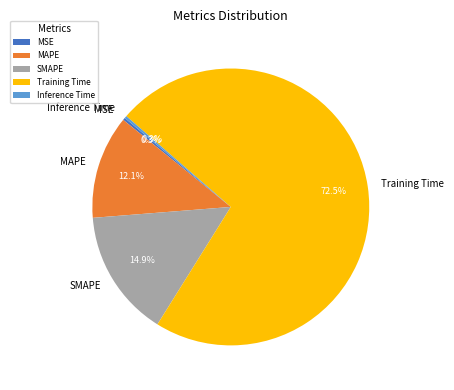

Which has a higher value, MAPE or SMAPE?

SMAPE